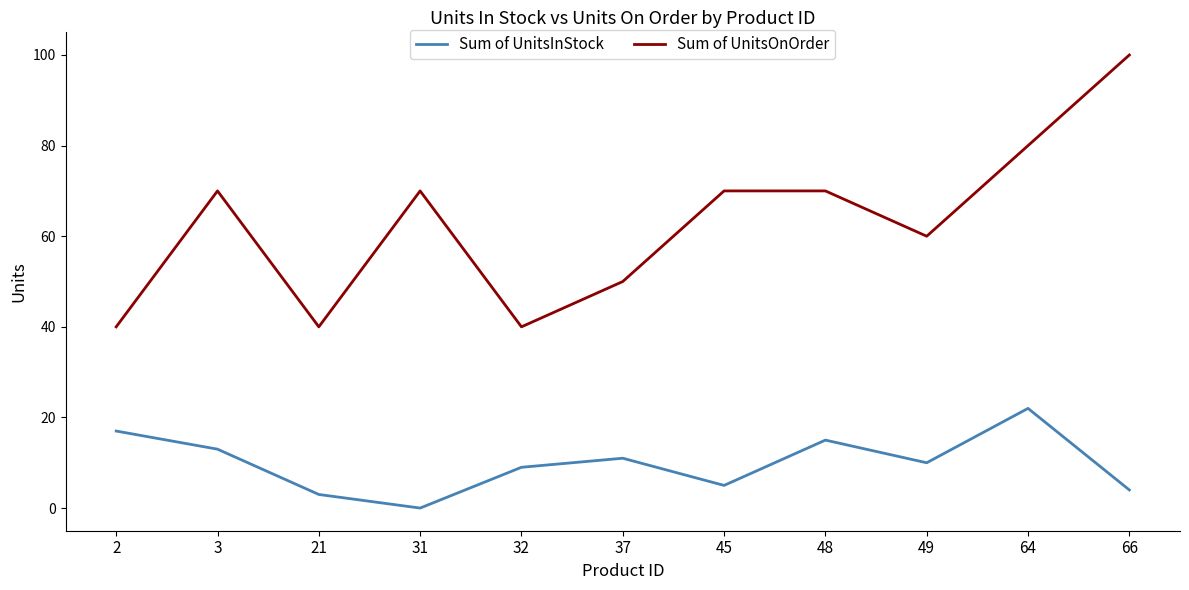

Which series has the largest range (max minus min)?

Sum of UnitsOnOrder